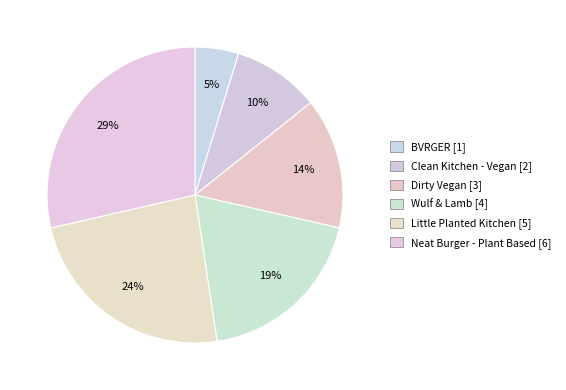

Approximately how many times larger is the value at BVRGER compared to Neat Burger - Plant Based?

0.2